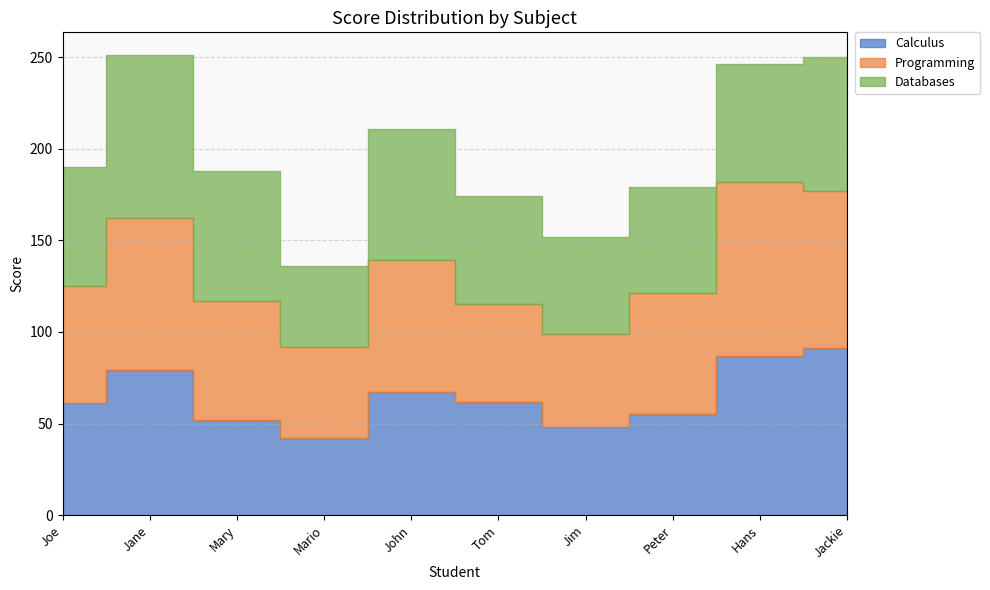

Reading left to right, extract all data points from this chart.

Calculus: 61	79	52	42	67	62	48	55	87	91
Programming: 64	83	65	50	72	53	51	66	95	86
Databases: 65	89	71	44	72	59	53	58	64	73